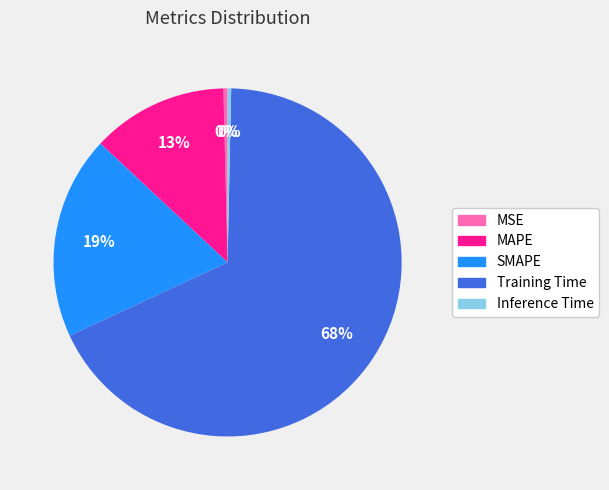

To the nearest percent, what is the average slice percentage?

20%